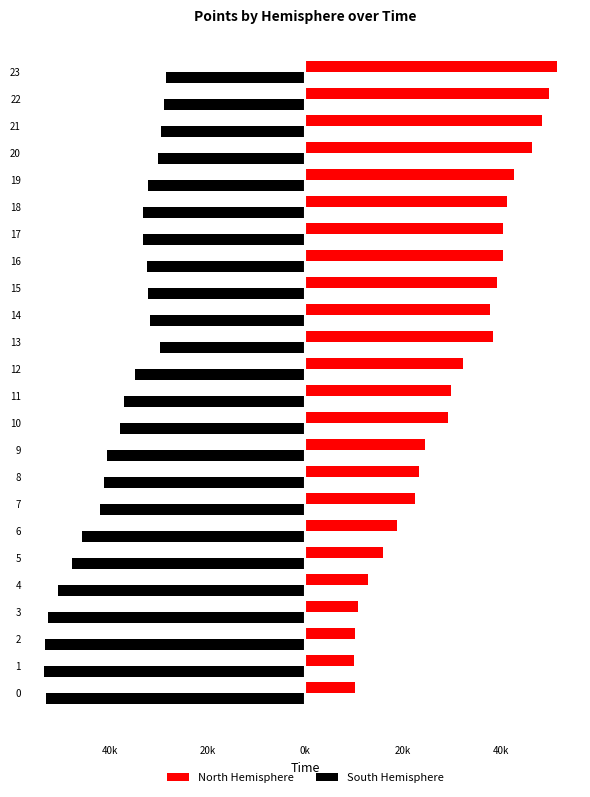

What are all the series names shown in the legend?

North Hemisphere, South Hemisphere